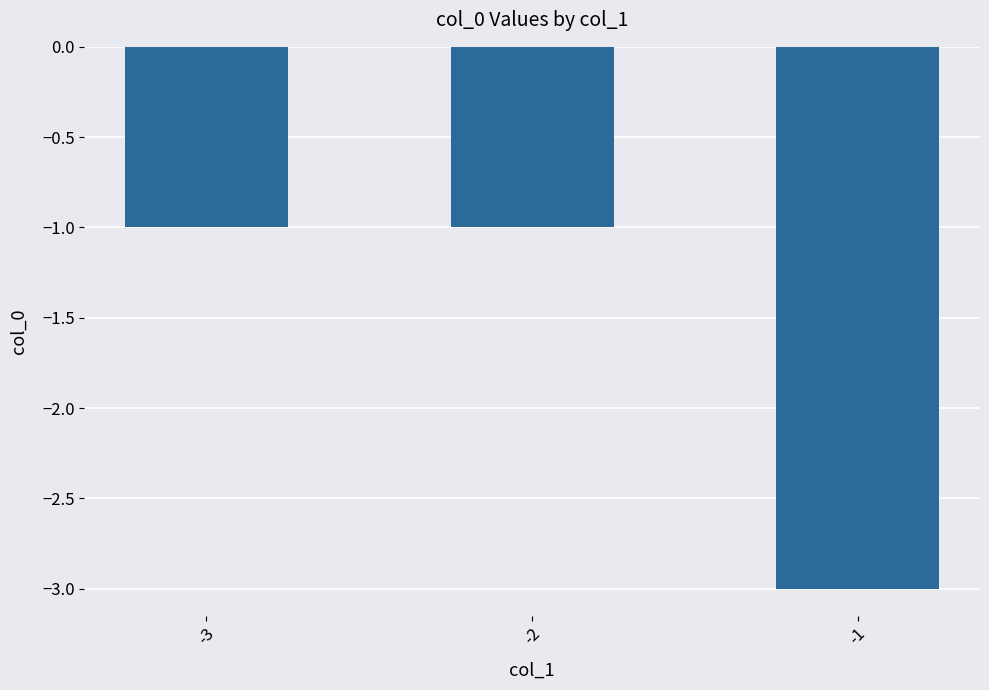

What is the greatest value displayed?

-1